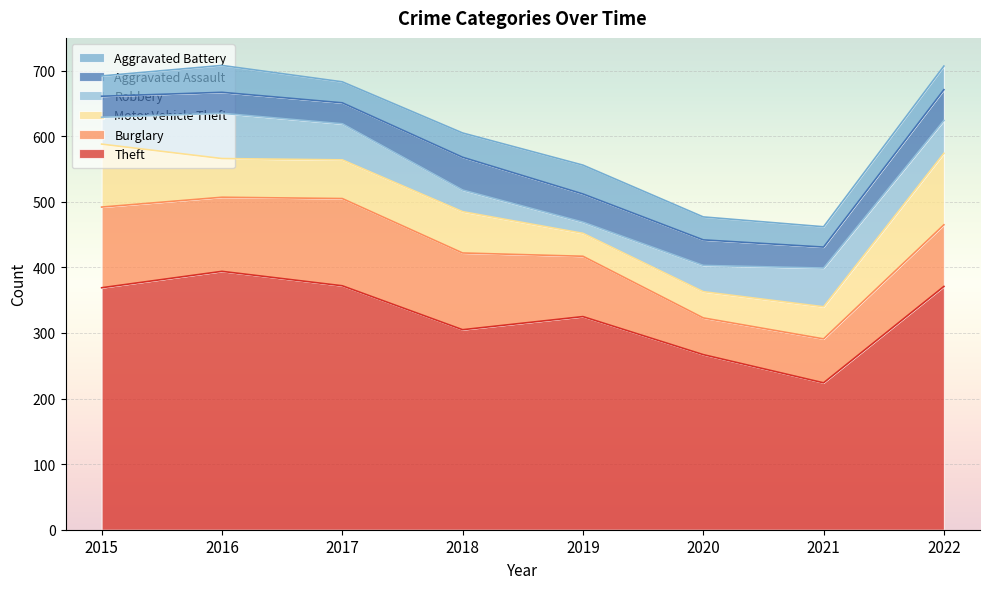

At how many categories does at least one series exceed 352?

4